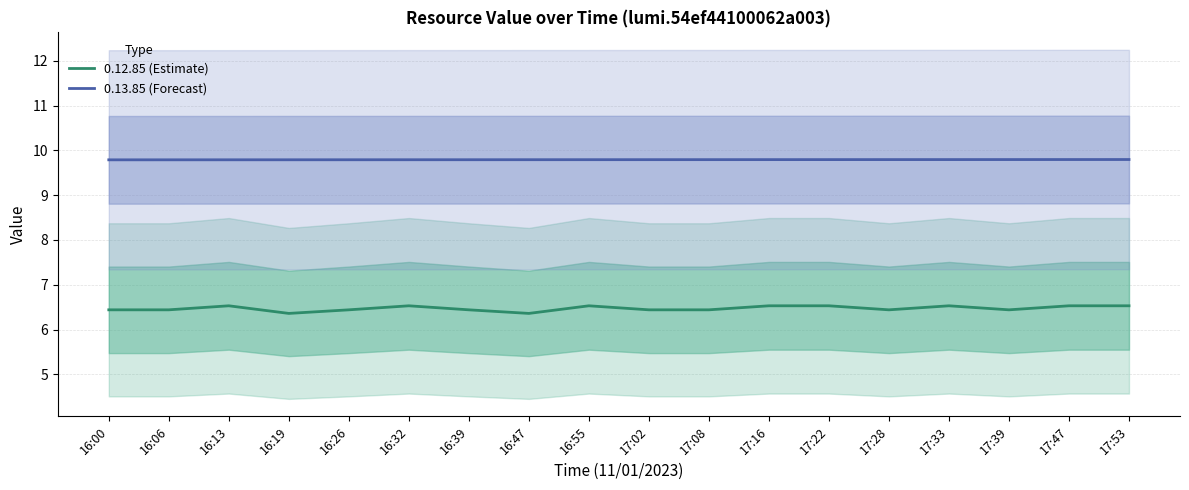

What is the maximum value shown in the chart?

9.8